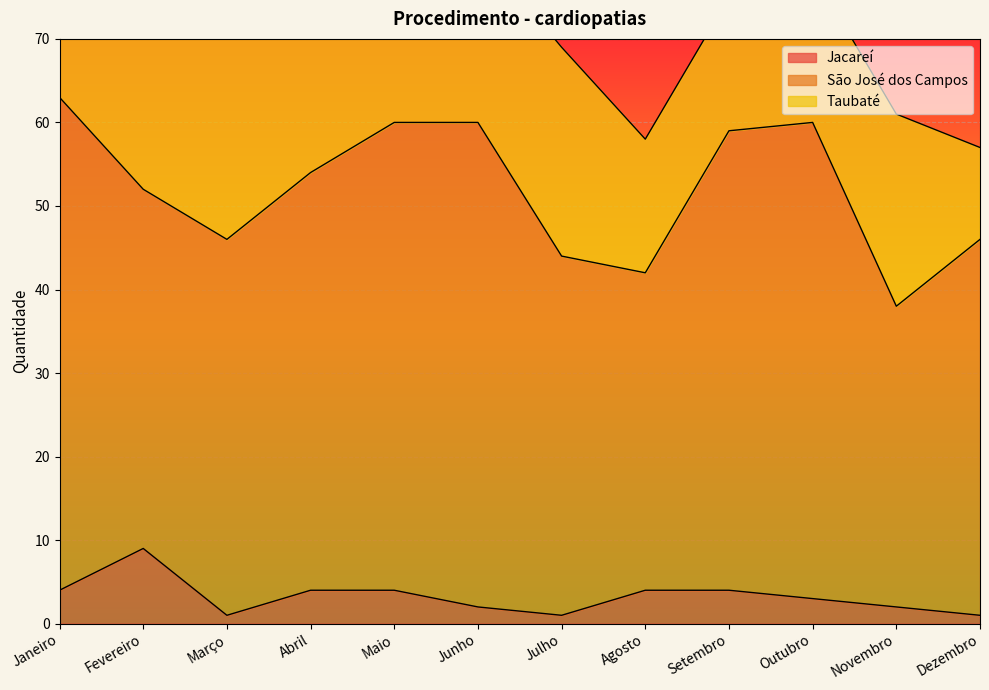

Reading left to right, list all the values displayed in this chart.

Jacareí: 4	9	1	4	4	2	1	4	4	3	2	1
São José dos Campos: 59	43	45	50	56	58	43	38	55	57	36	45
Taubaté: 19	21	31	33	18	21	25	16	16	18	23	11